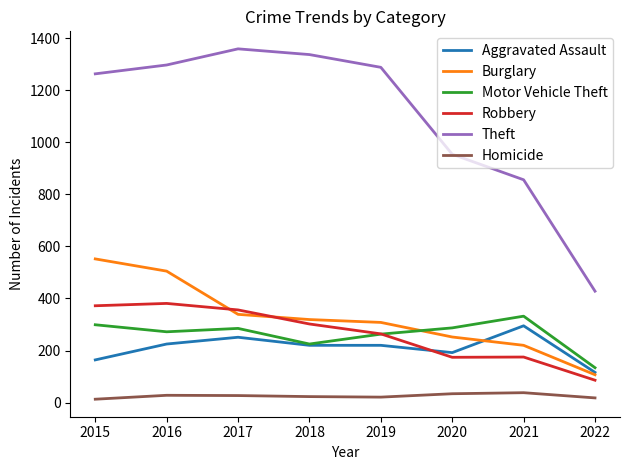

Which series has the widest spread of values?

Theft